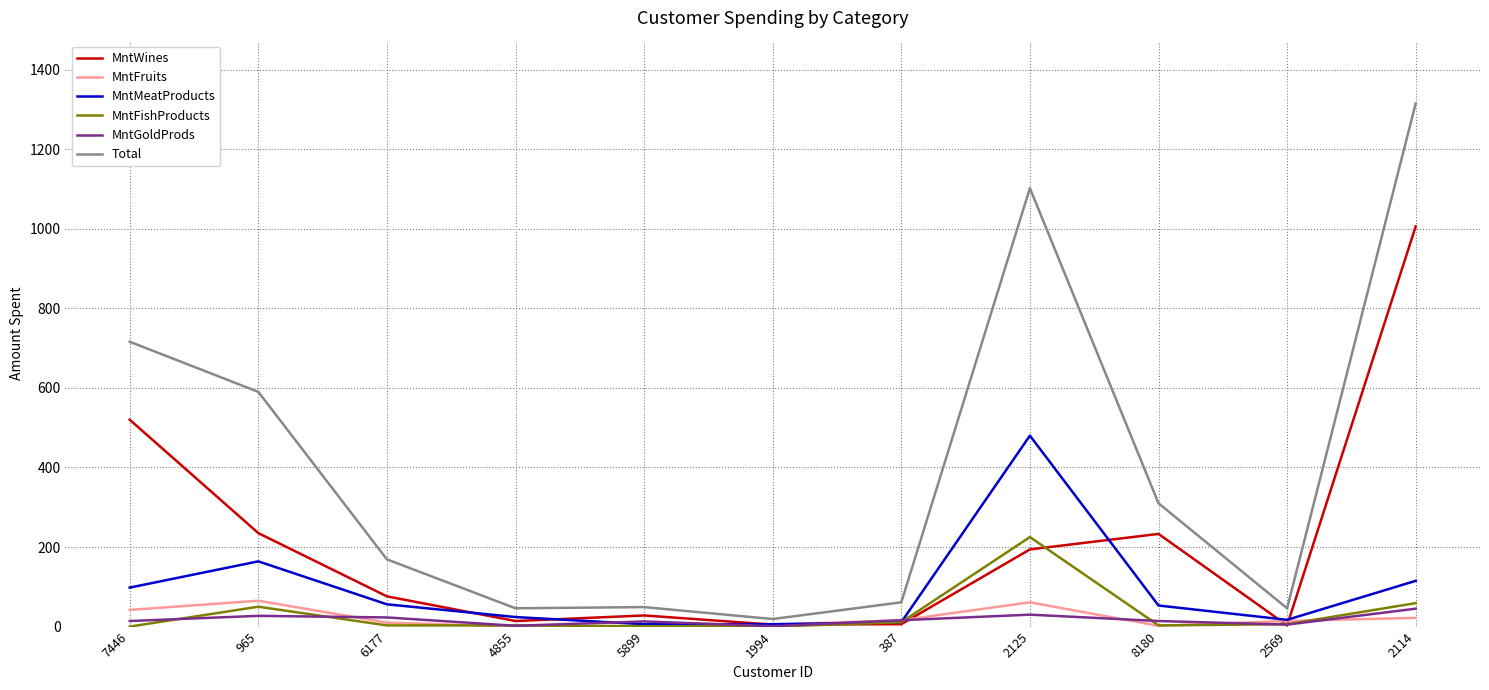

In MntGoldProds, how many points are higher than both neighbors (excluding endpoints)?

3